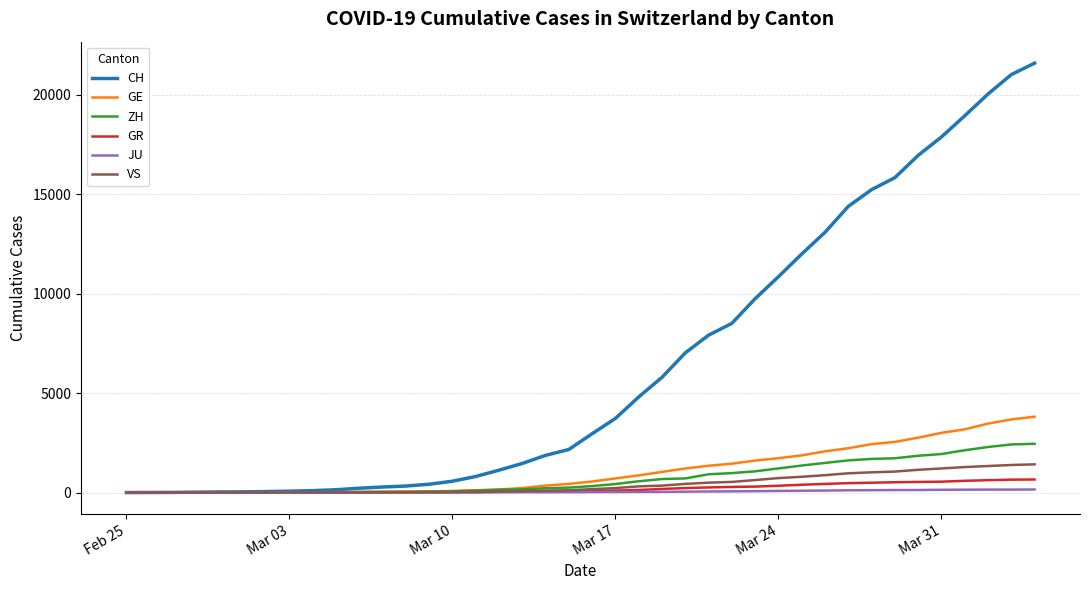

Which series has the largest total across all categories?

CH